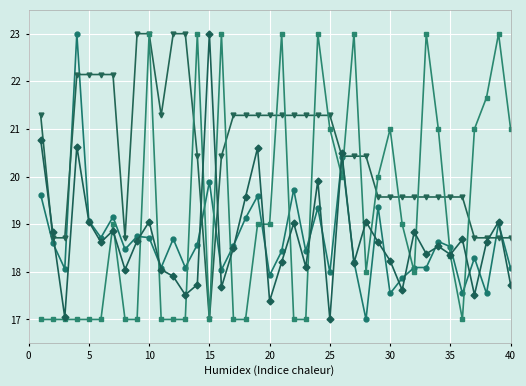

What is the smallest value displayed?

17.0